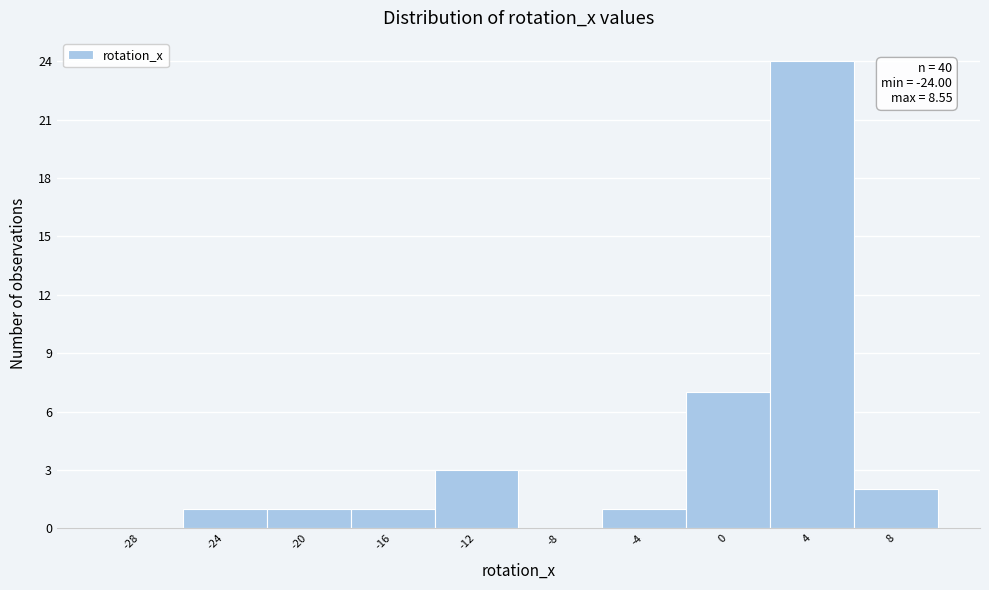

Reading left to right, transcribe all the data shown in this chart.

-28=0	-24=1	-20=1	-16=1	-12=3	-8=0	-4=1	0=7	4=24	8=2